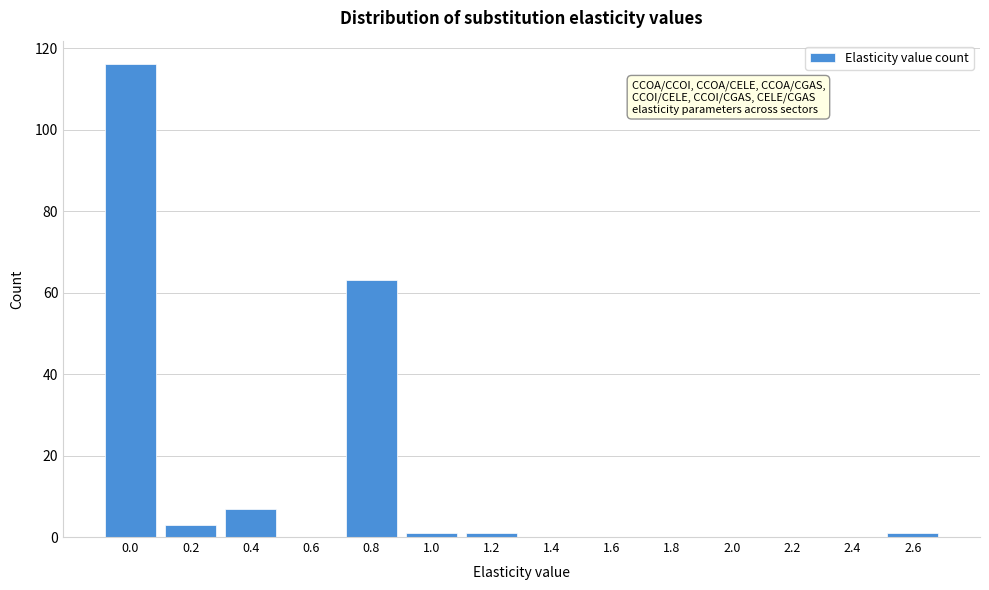

Reading right to left, what are all the values shown in this chart?

2.6=1	2.4=0	2.2=0	2.0=0	1.8=0	1.6=0	1.4=0	1.2=1	1.0=1	0.8=63	0.6=0	0.4=7	0.2=3	0.0=116